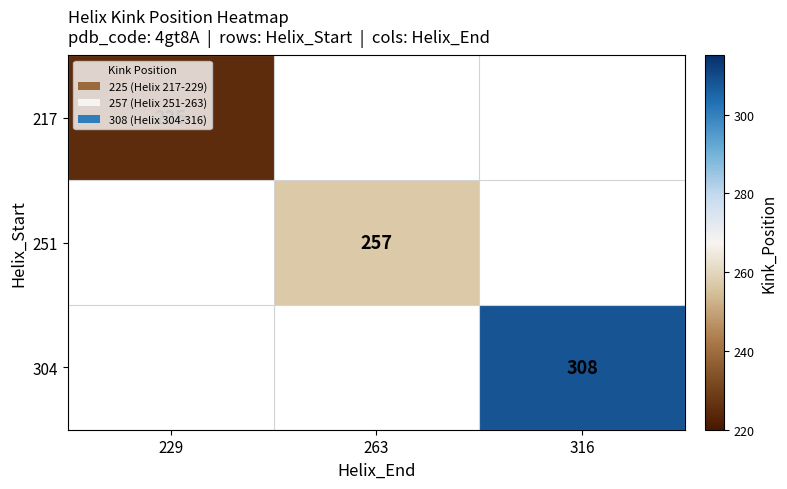

Is the value of 251 at 263 greater than the value of 304 at 316?

No